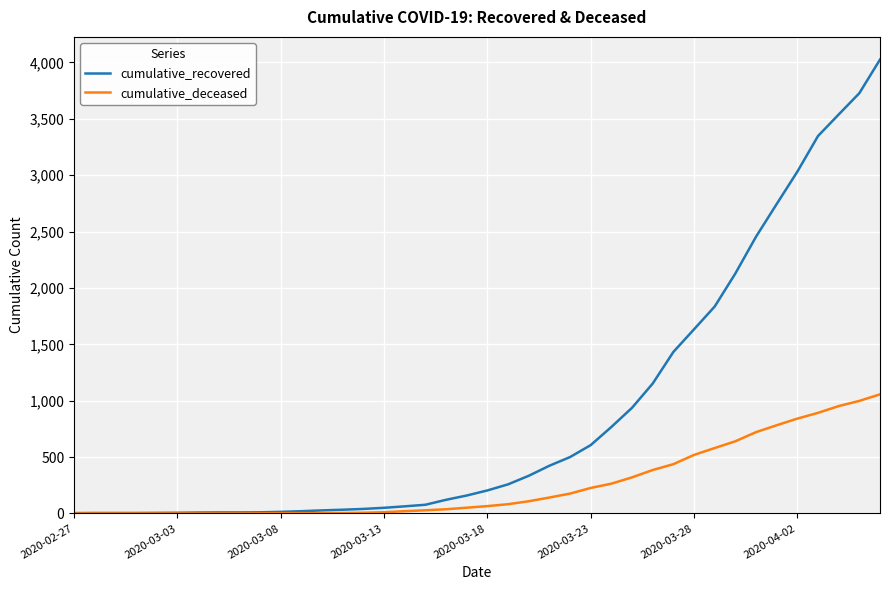

Which series has the widest spread of values?

cumulative_recovered